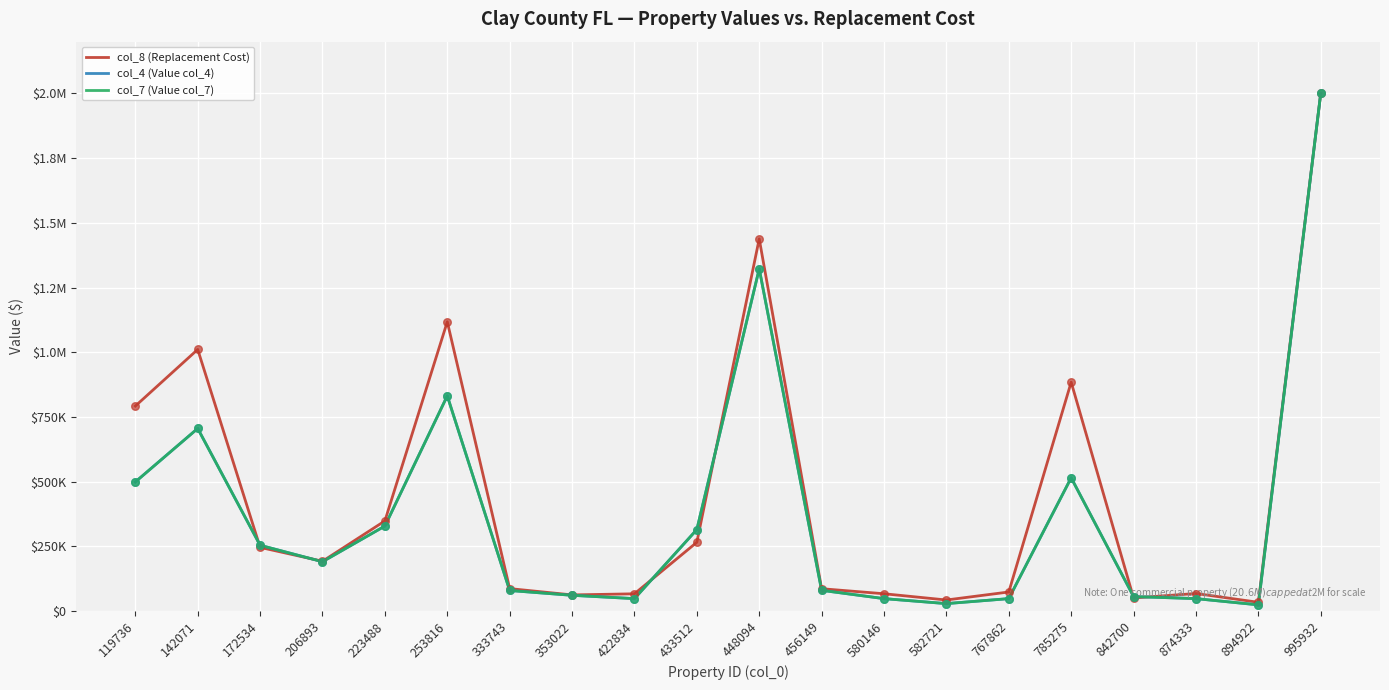

What is the total value across all series at 142071?

2422042.6